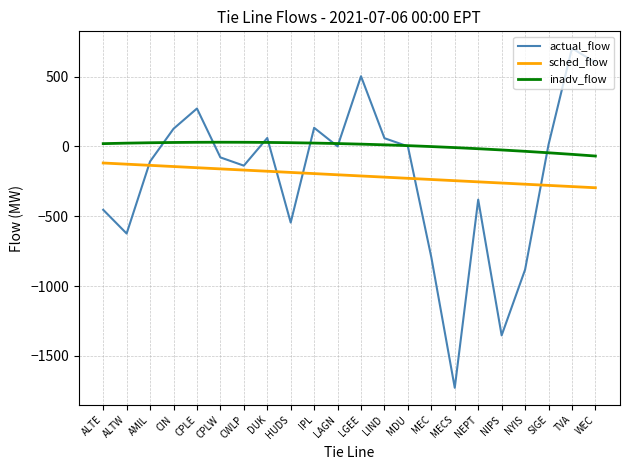

What are all the series names shown in the legend?

actual_flow, sched_flow, inadv_flow